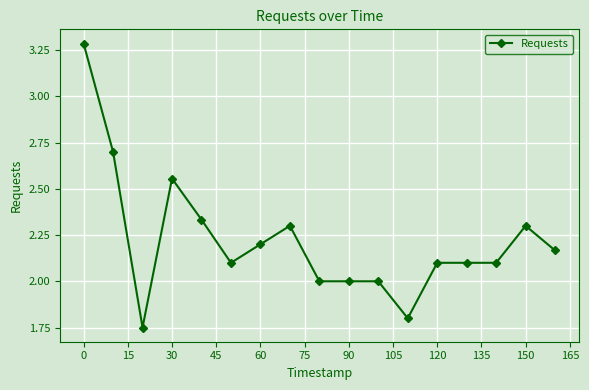

How many distinct data groups are displayed?

1